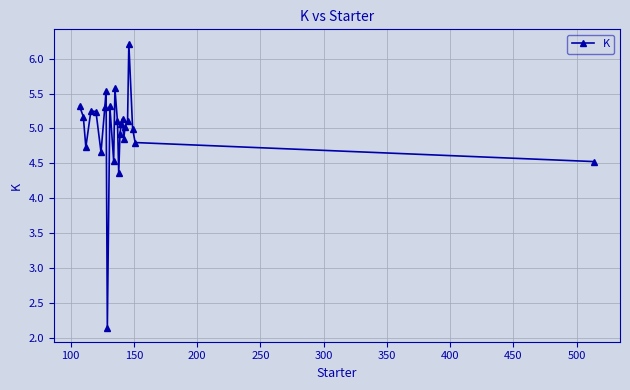

How many interior local peaks (higher than both neighbors) does the data have?

6